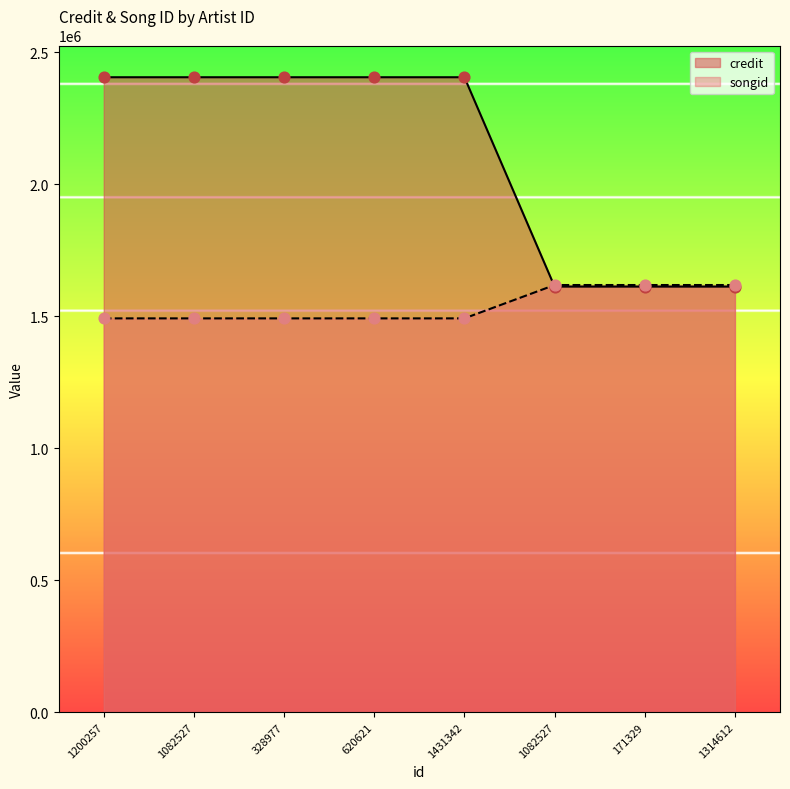

What is the total value across all series at 1314612?

3230060